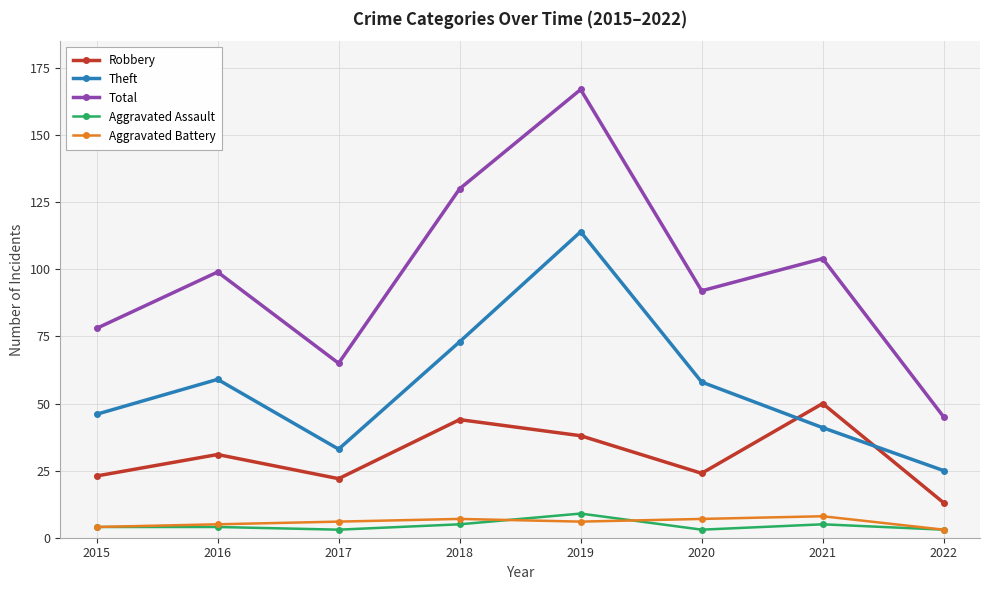

The value of Total at 2020 is 40. True or false?

False